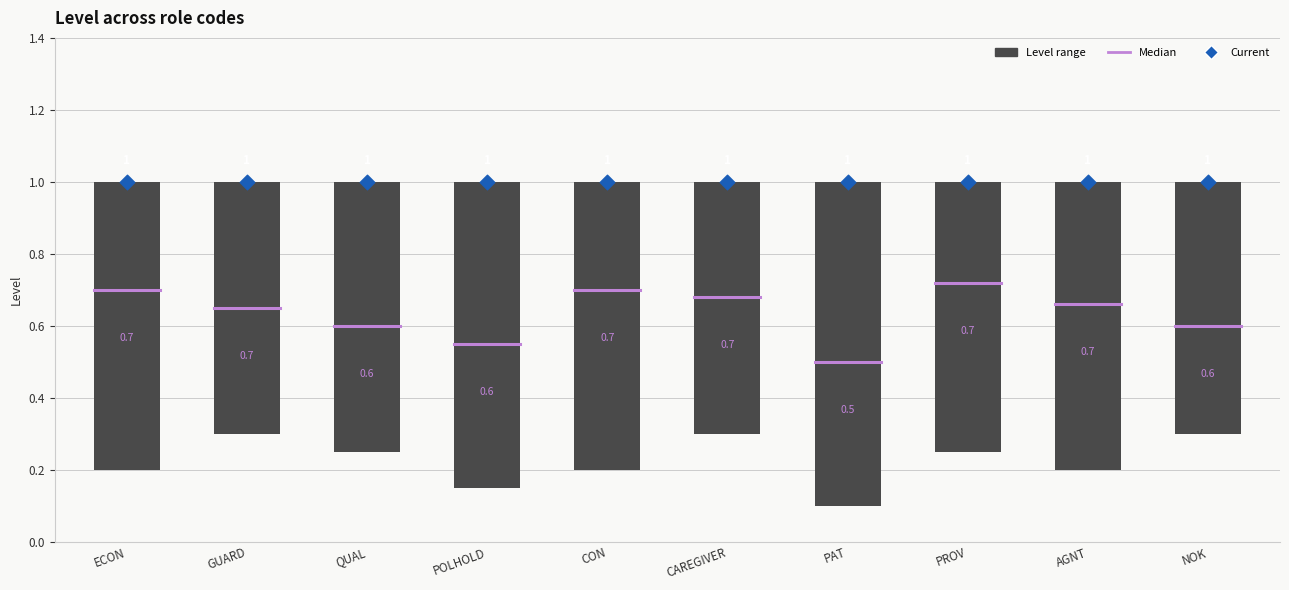

At which category is the sum across all series the highest?

PAT